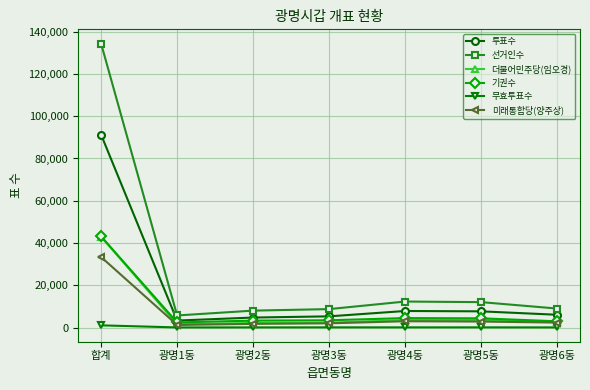

What is the difference between the second highest and minimum values in the 무효투표수 series?

37